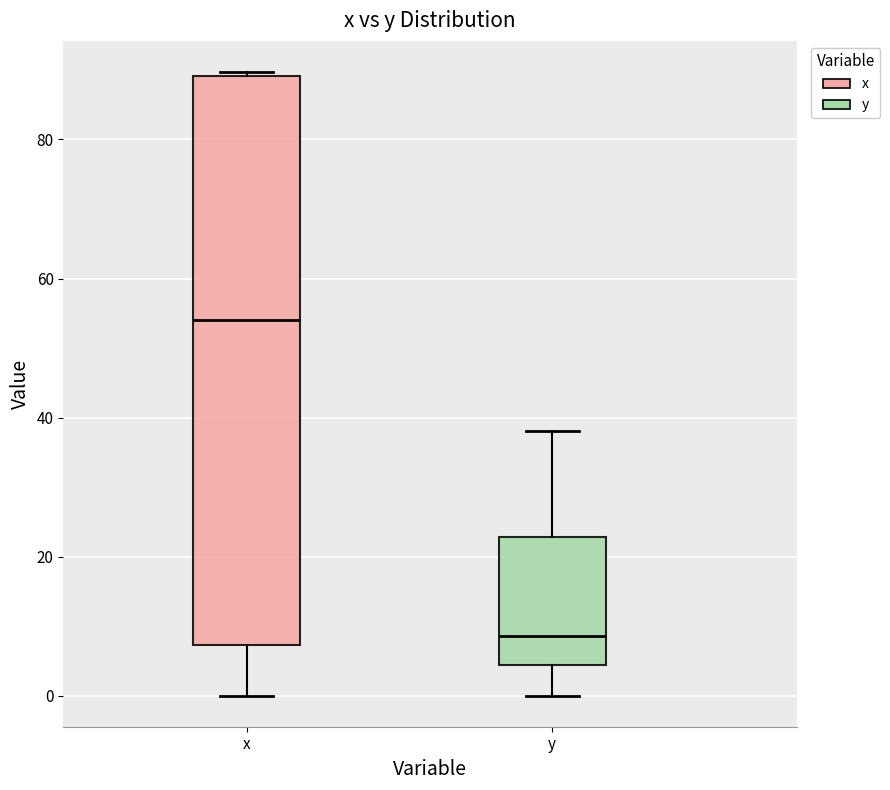

Where does the median line of the box for x sit on the y-axis? The values are not printed on the chart, so give them approximately, as read against the axis.

54